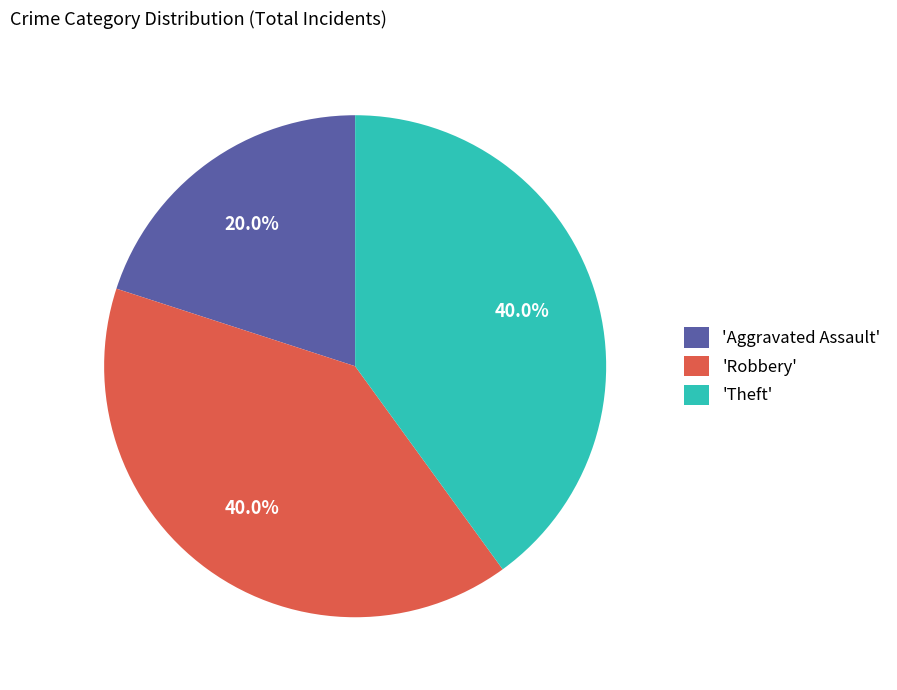

Which category has the smallest portion of the pie?

'Aggravated Assault'